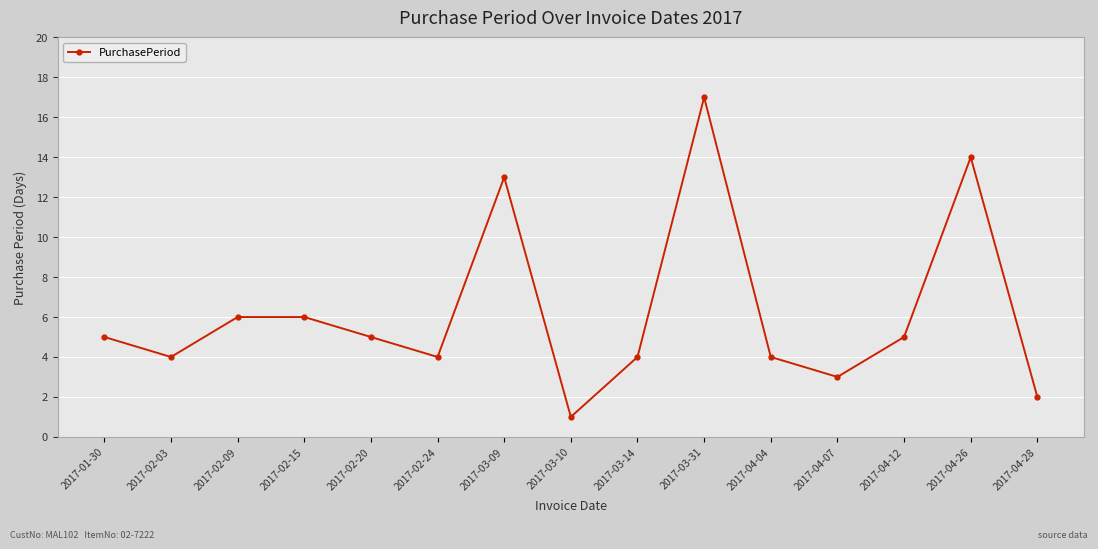

At which category does the data reach its first local valley?

2017-02-03